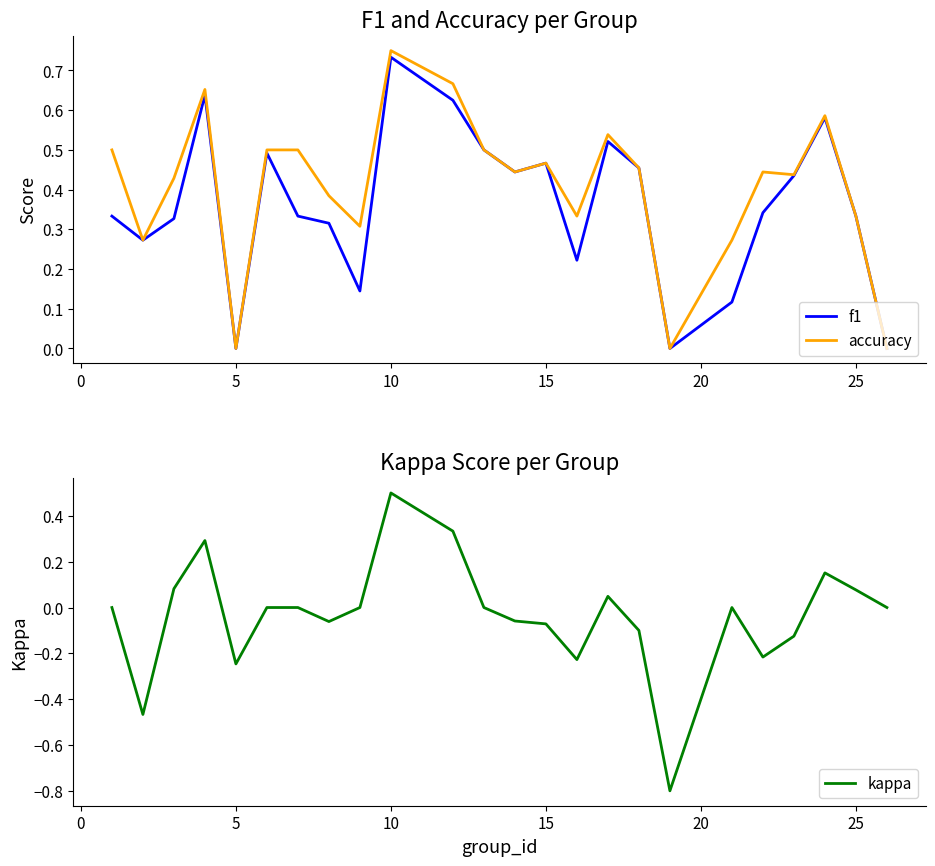

What is the minimum value for kappa?

-0.8